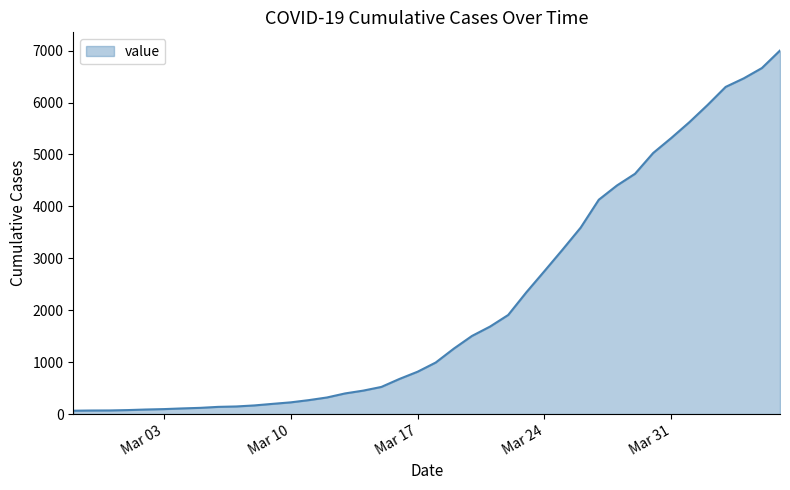

How many values are below 992?

20